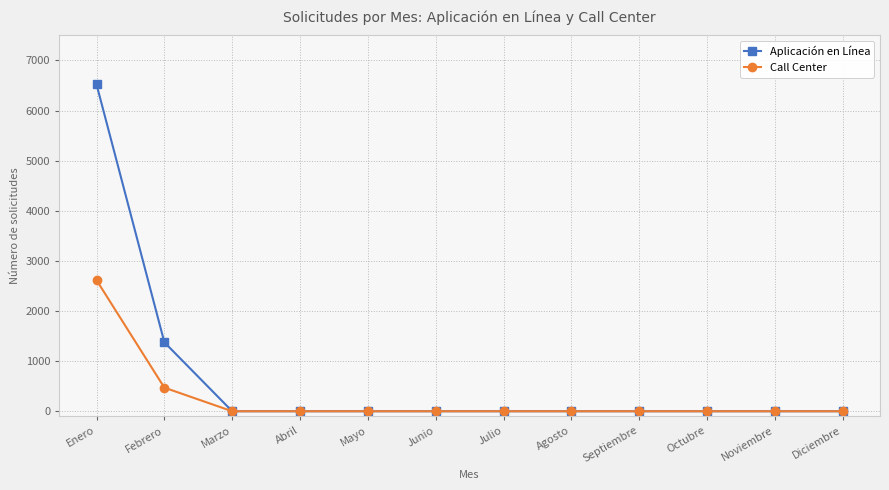

What is the label of the 4th point from the right?

Septiembre